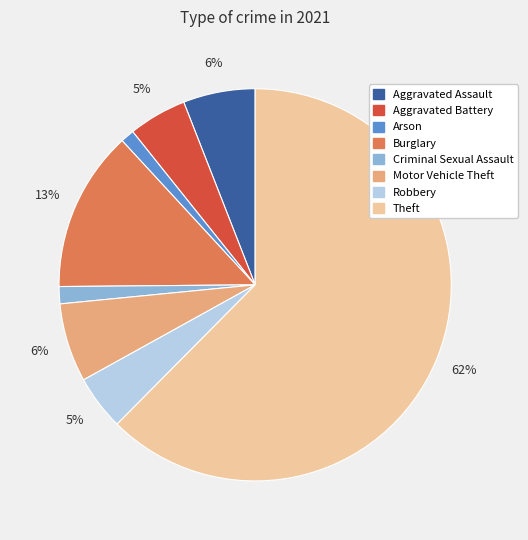

To the nearest percent, what is the average slice percentage?

12%